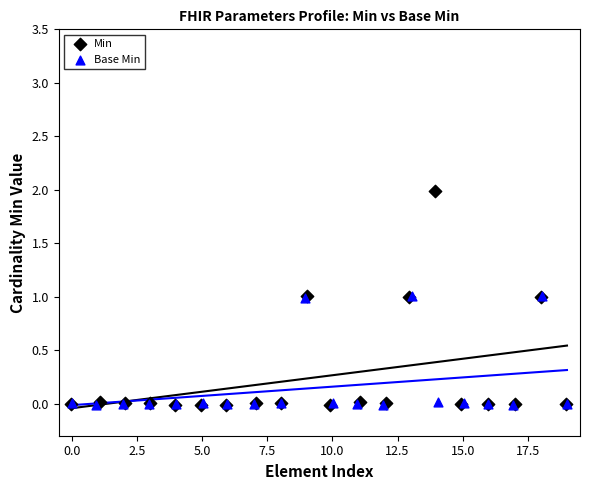

Which series contains the highest Y value?

Min